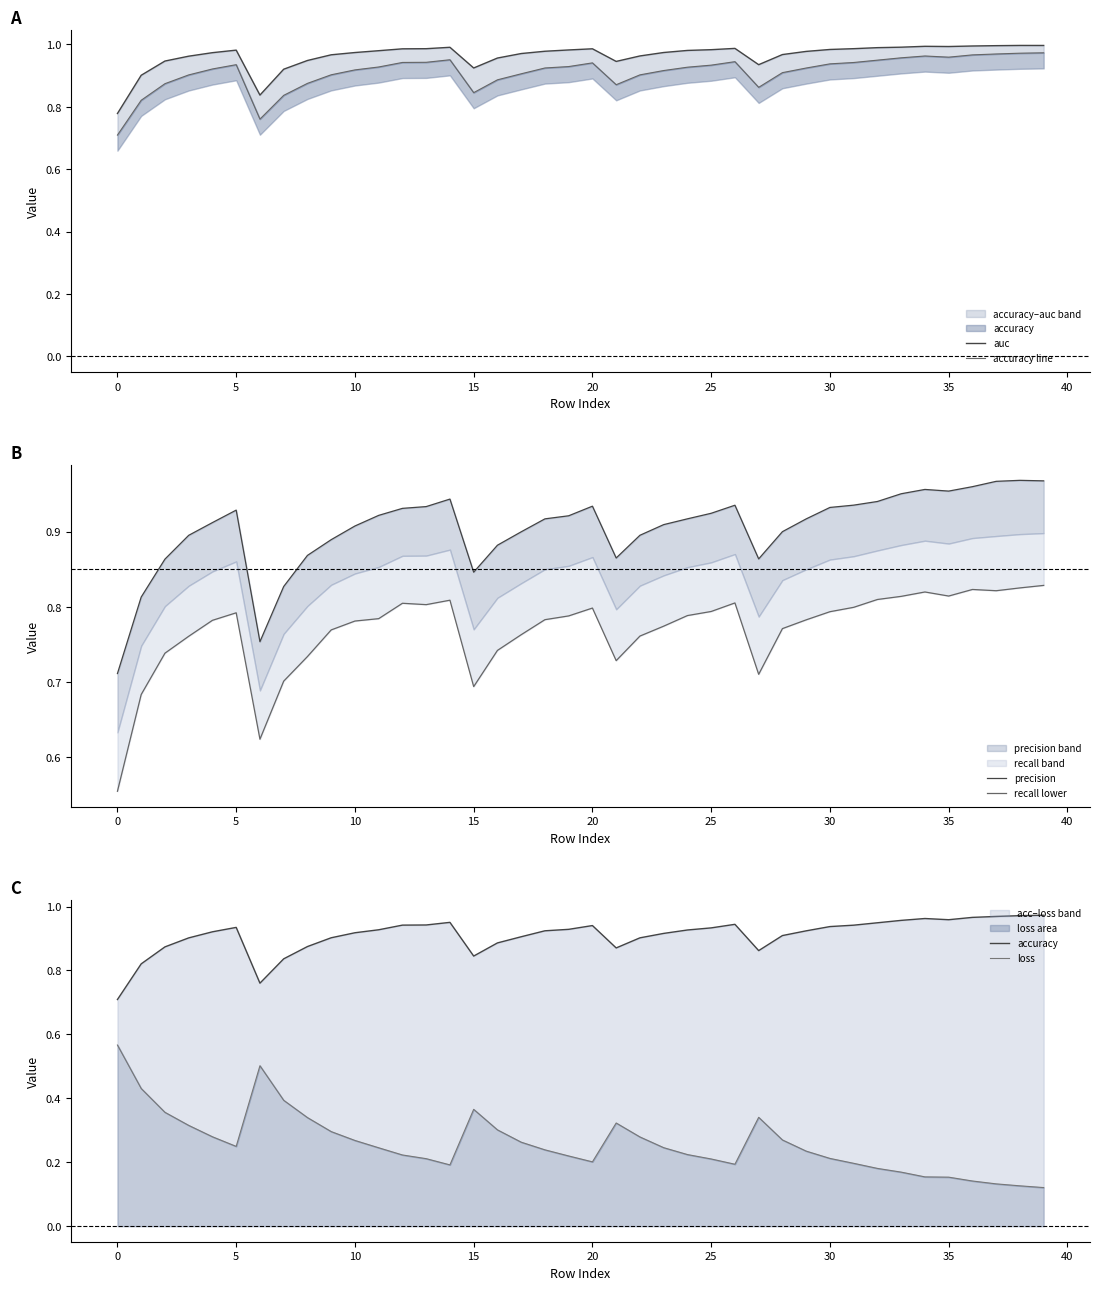

What is the total value across all series at 22?

4.7